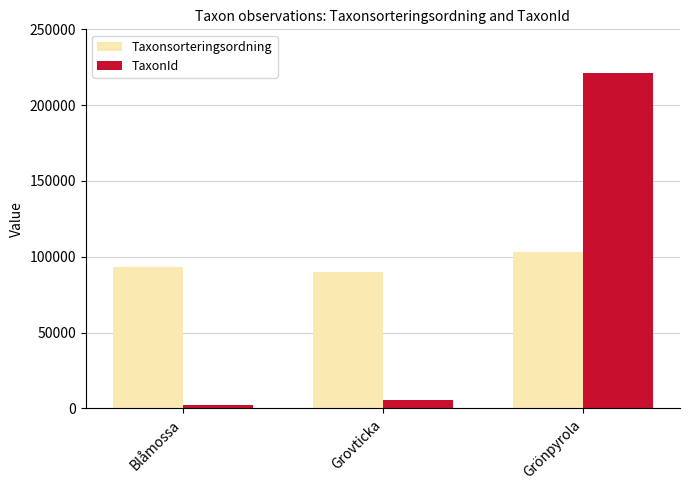

Is the value of Taxonsorteringsordning at Grönpyrola greater than the value of TaxonId at Grovticka?

Yes